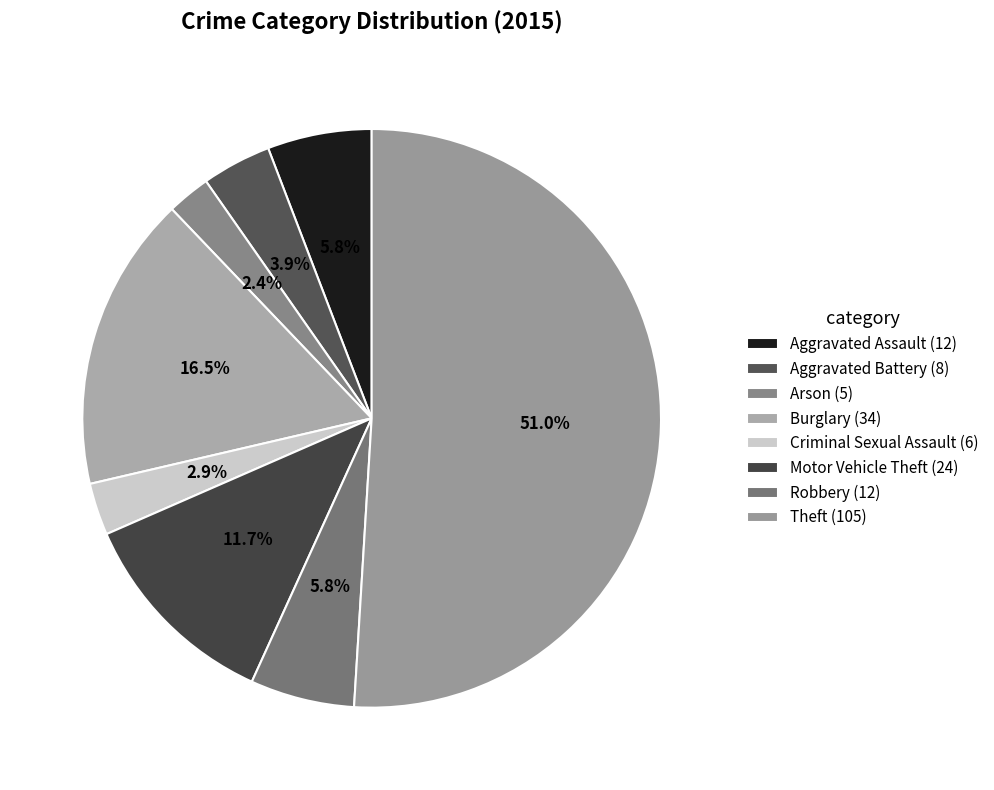

How many segments does this pie chart have?

8